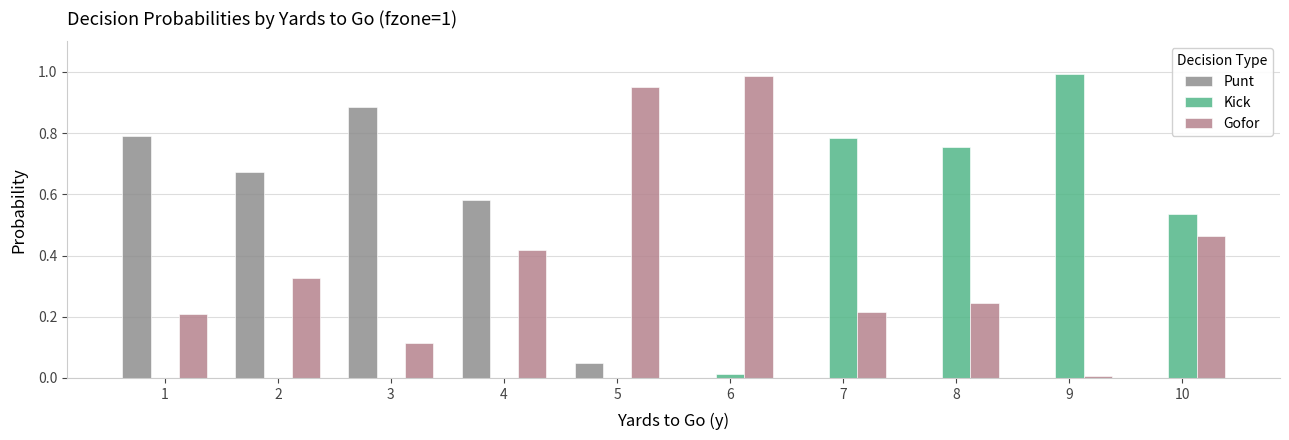

At which label is Gofor closest to 0?

9